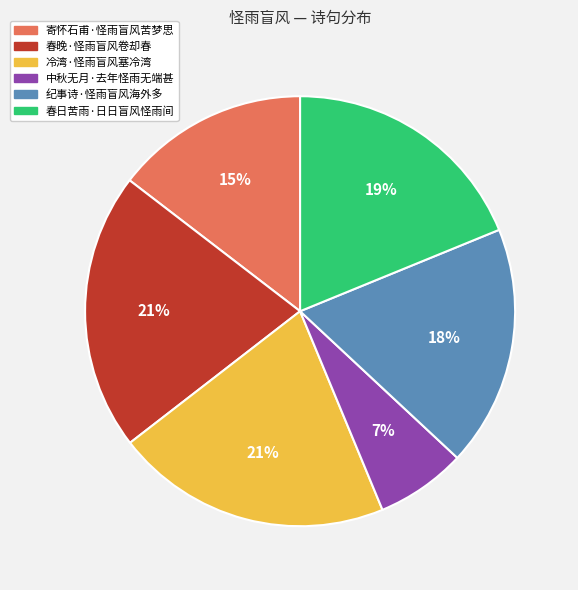

To the nearest percent, what percentage of the pie is 寄怀石甫·怪雨盲风苦梦思?

15%